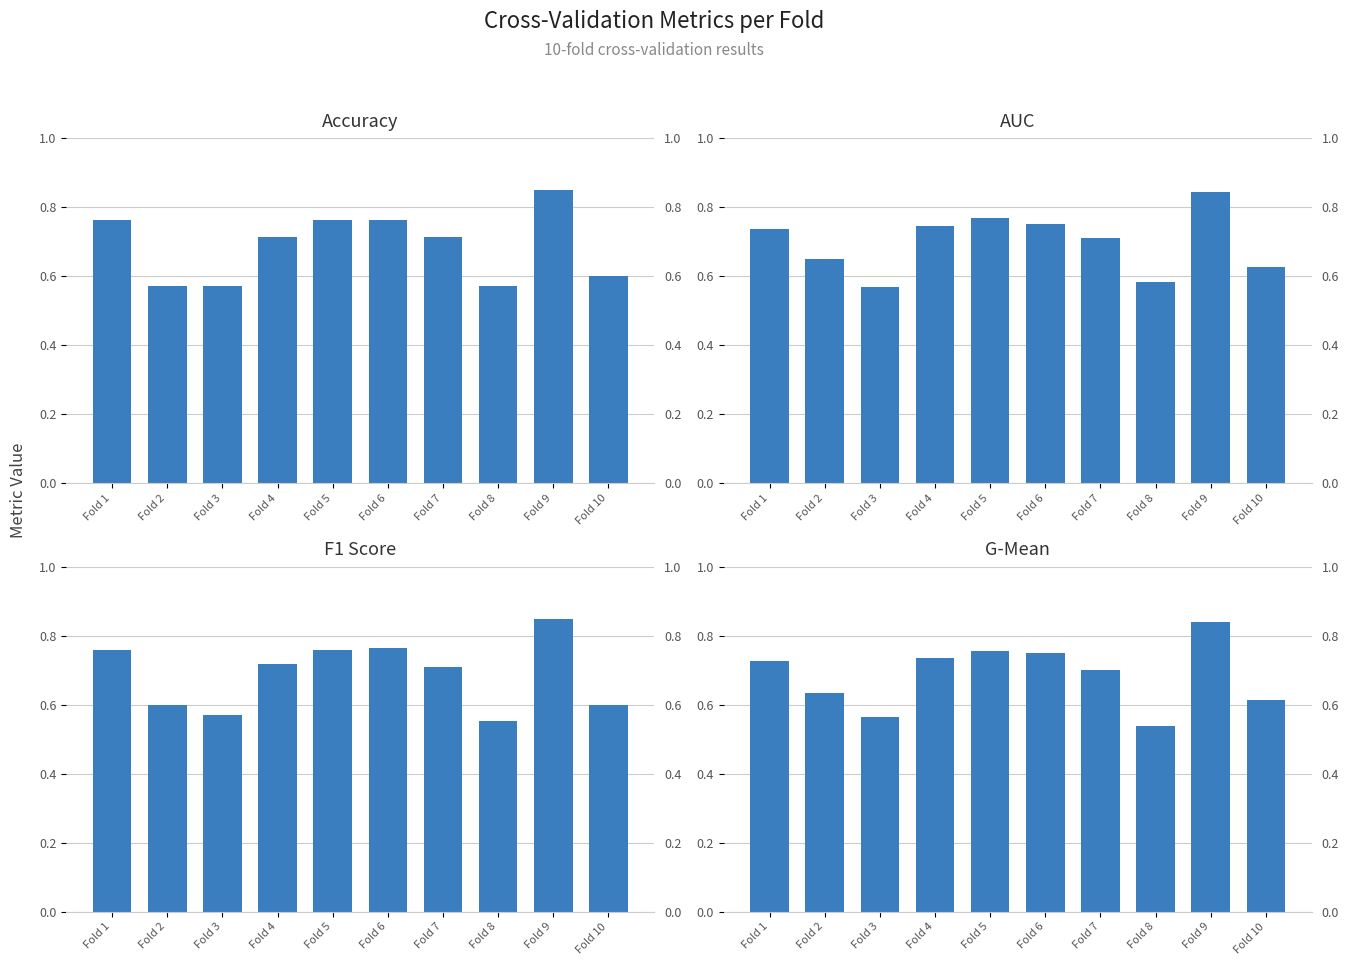

How many bars are there in each group?

4